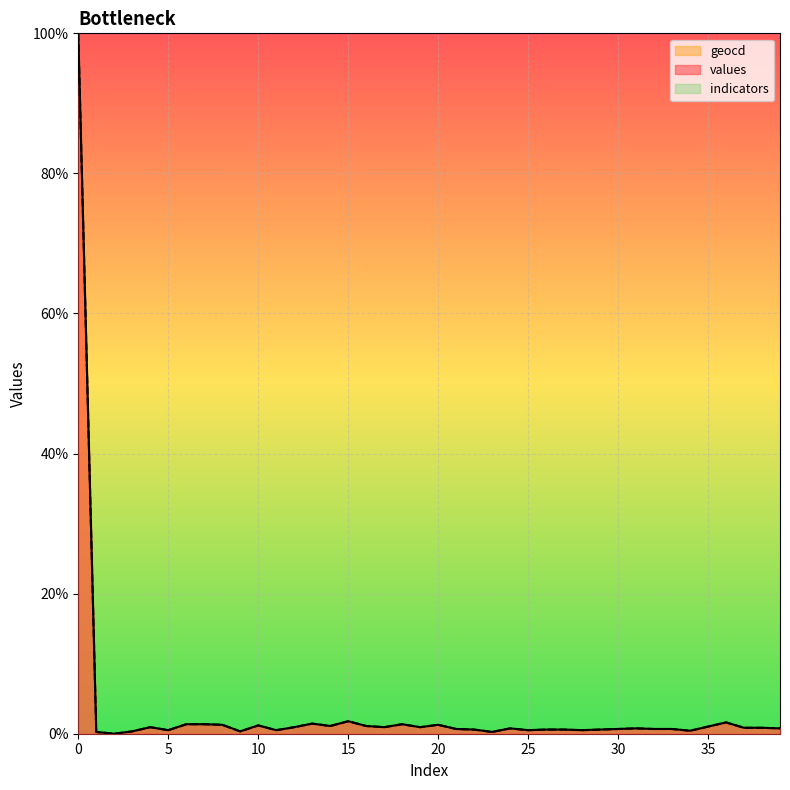

How many data points in values are above 0?

39